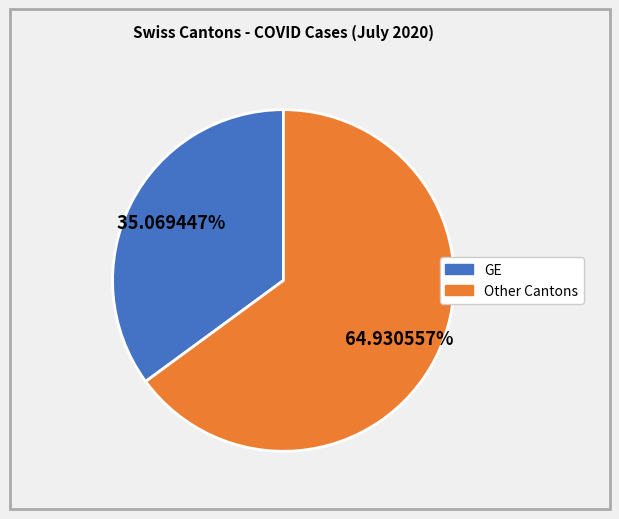

Does any single category account for the majority?

Yes